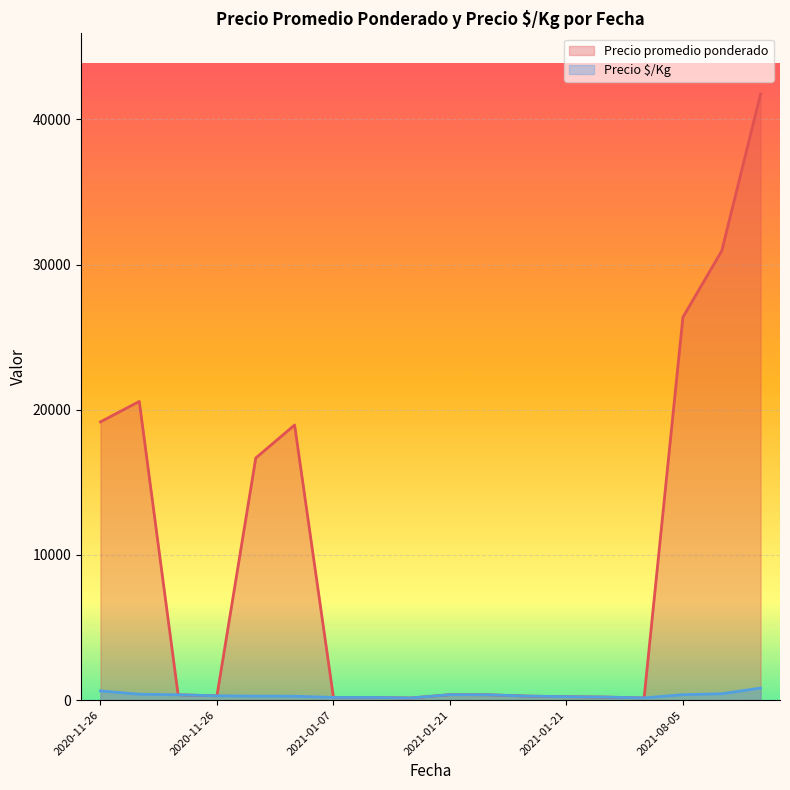

Count the number of data series in this chart.

2